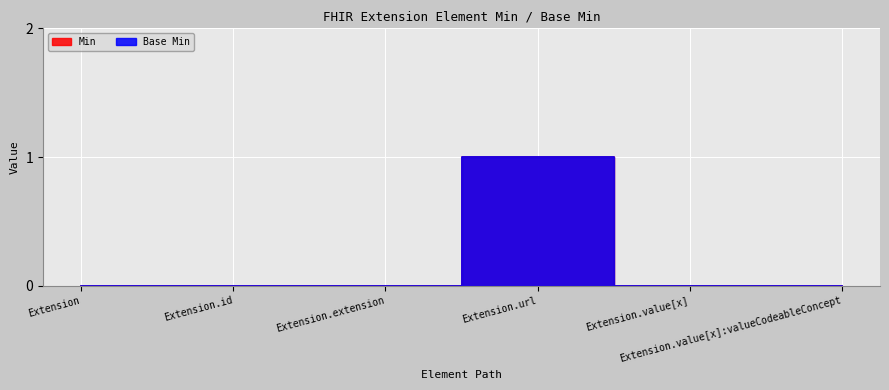

Reading right to left, extract all data points from this chart.

Min: Extension.value[x]:valueCodeableConcept=0	Extension.value[x]=0	Extension.url=1	Extension.extension=0	Extension.id=0	Extension=0
Base Min: Extension.value[x]:valueCodeableConcept=0	Extension.value[x]=0	Extension.url=1	Extension.extension=0	Extension.id=0	Extension=0